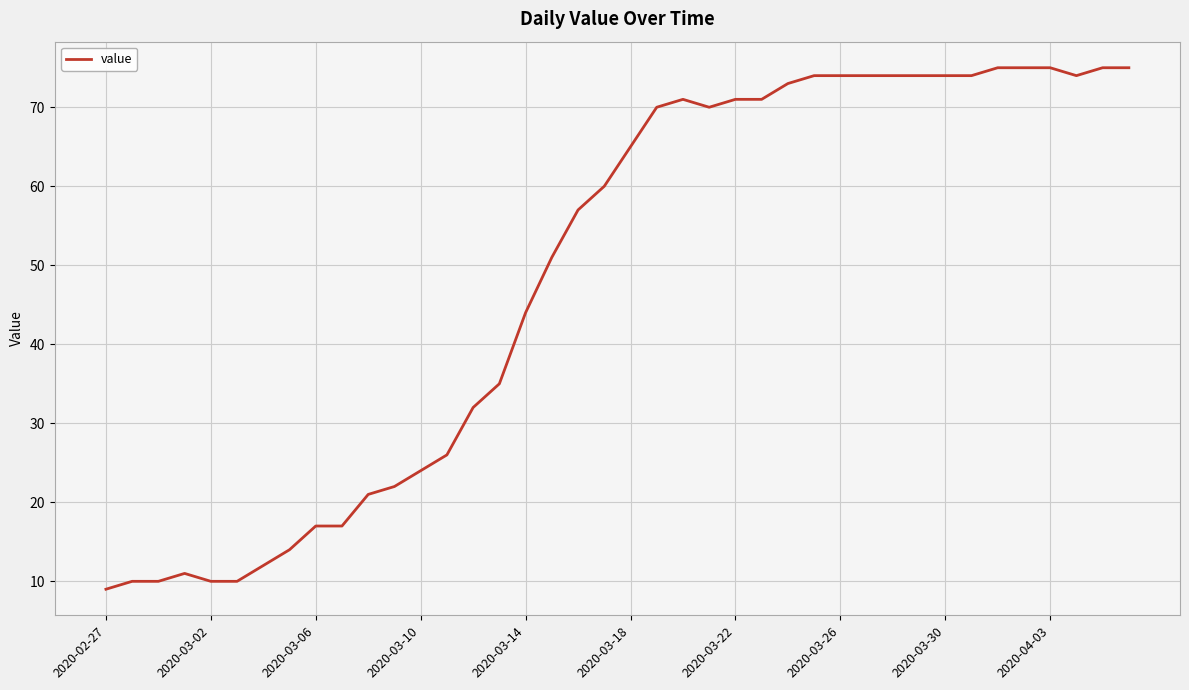

How many lines are shown in the chart?

1